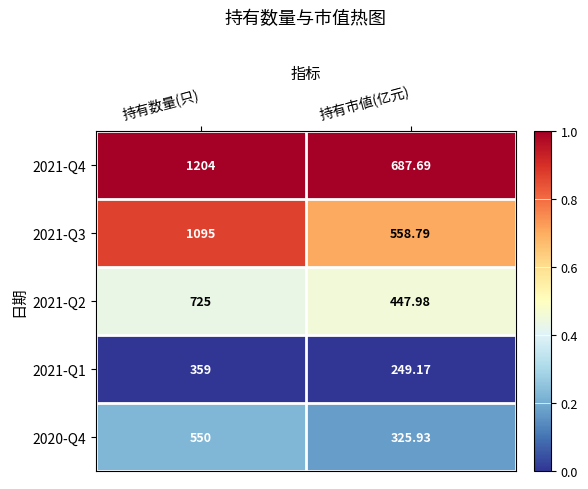

Which category has the highest value in the 2021-Q3 series?

持有数量(只)